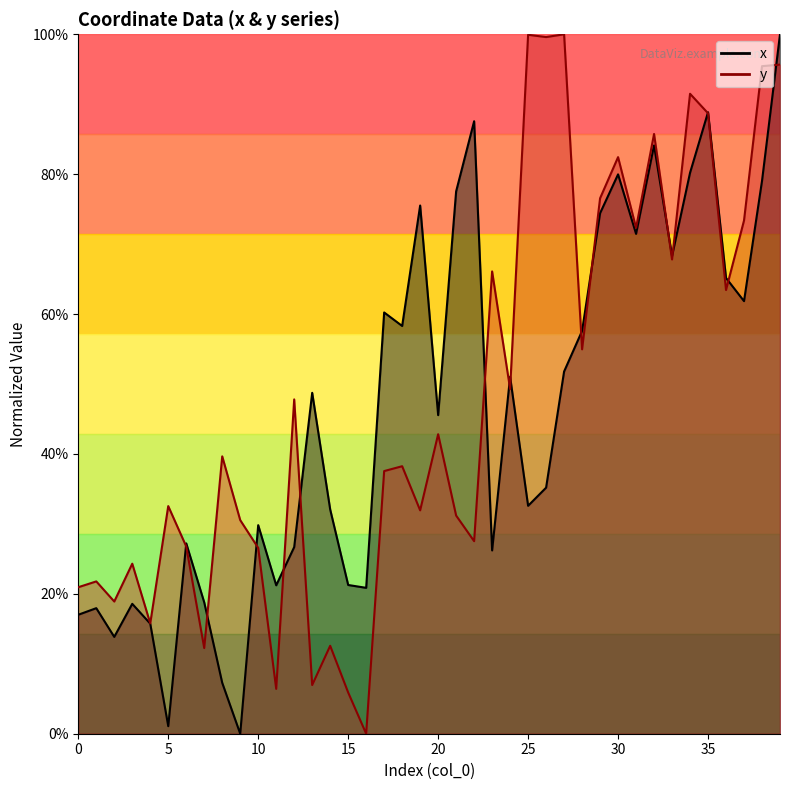

The x series shows 0.3 at 25. True or false?

True